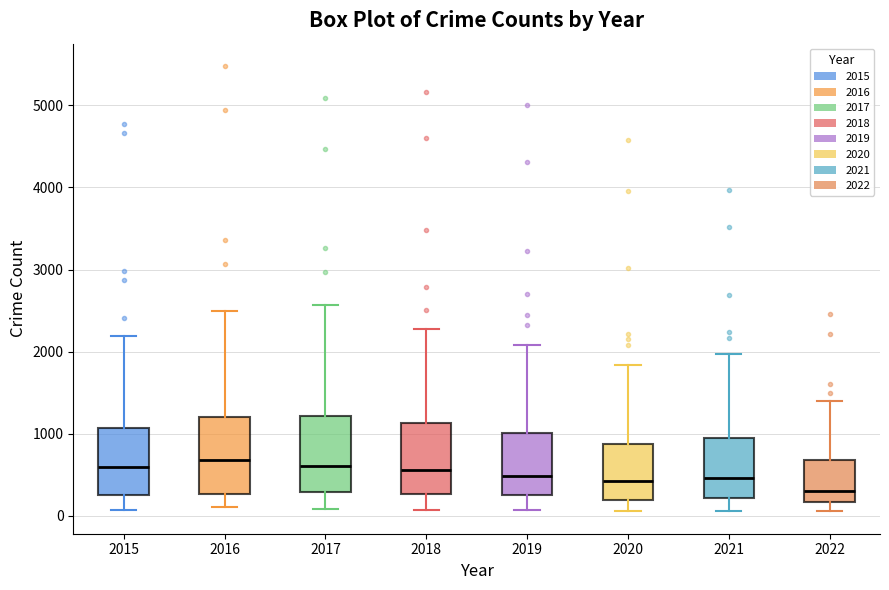

Where does the lower whisker of the box at x = 2015 end on the y-axis? The values are not printed on the chart, so give them approximately, as read against the axis.

100